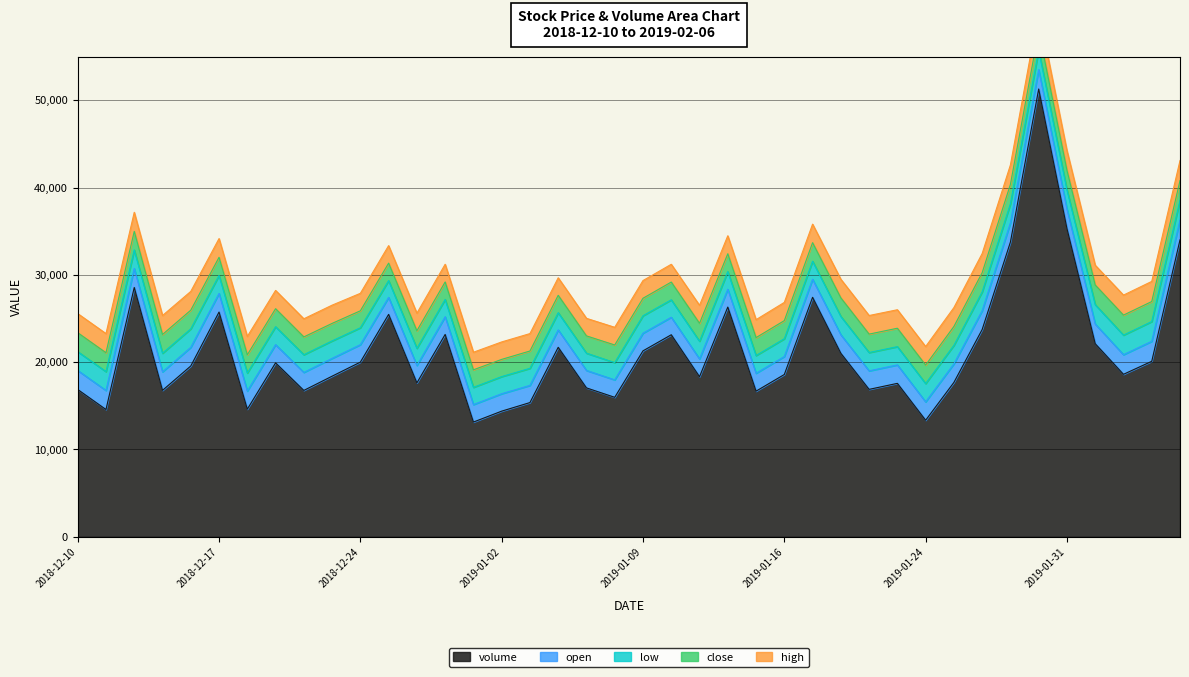

How many data points in high are above 21?

21